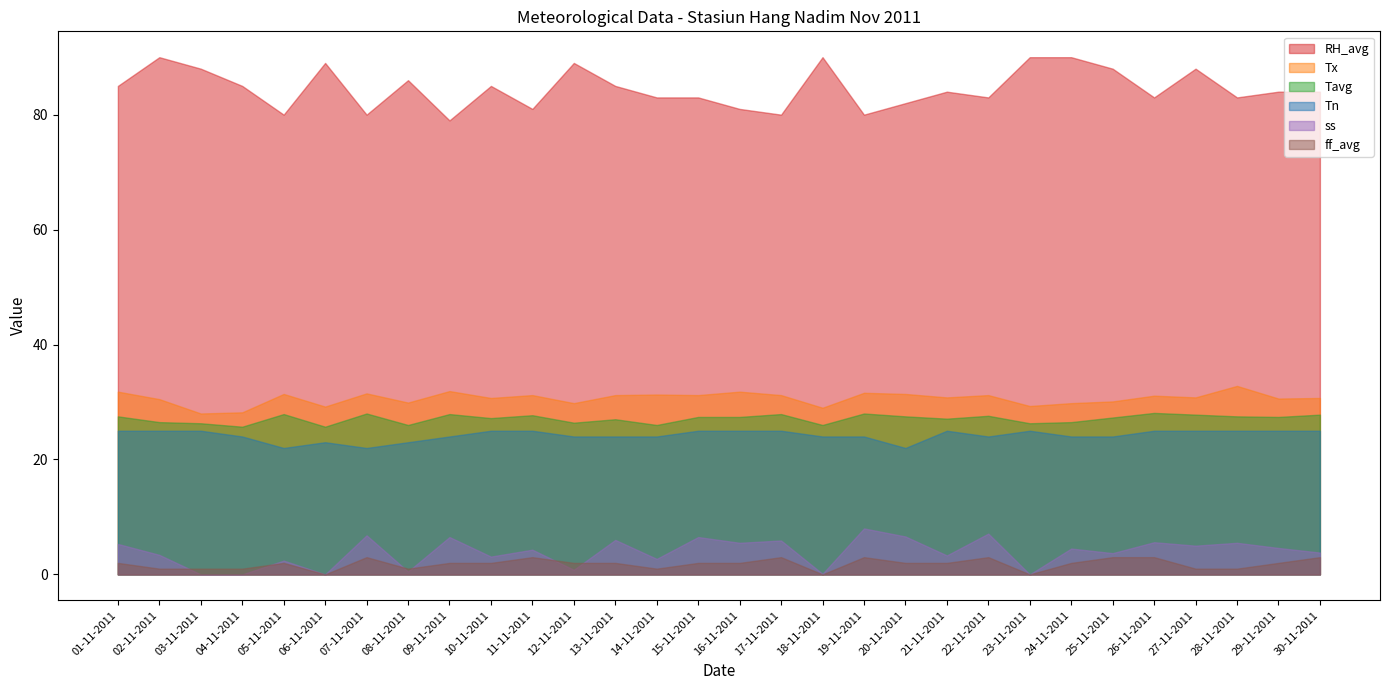

Which series has the largest range (max minus min)?

RH_avg